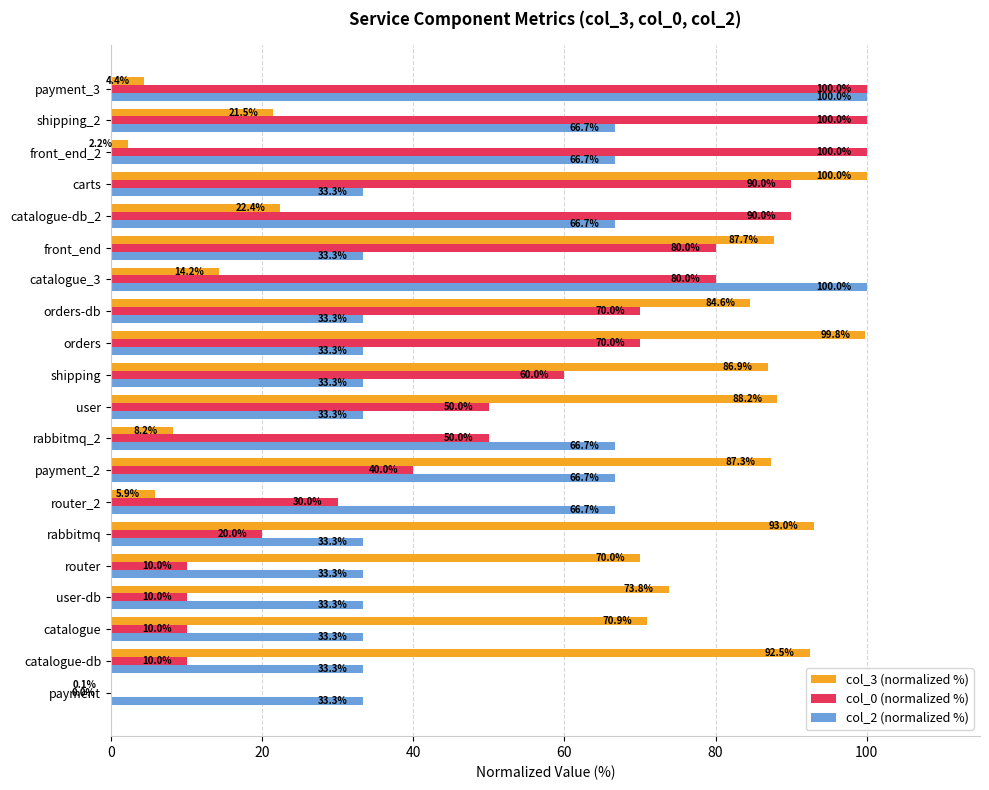

Where is col_3 (normalized %) nearest to the value 50?

router